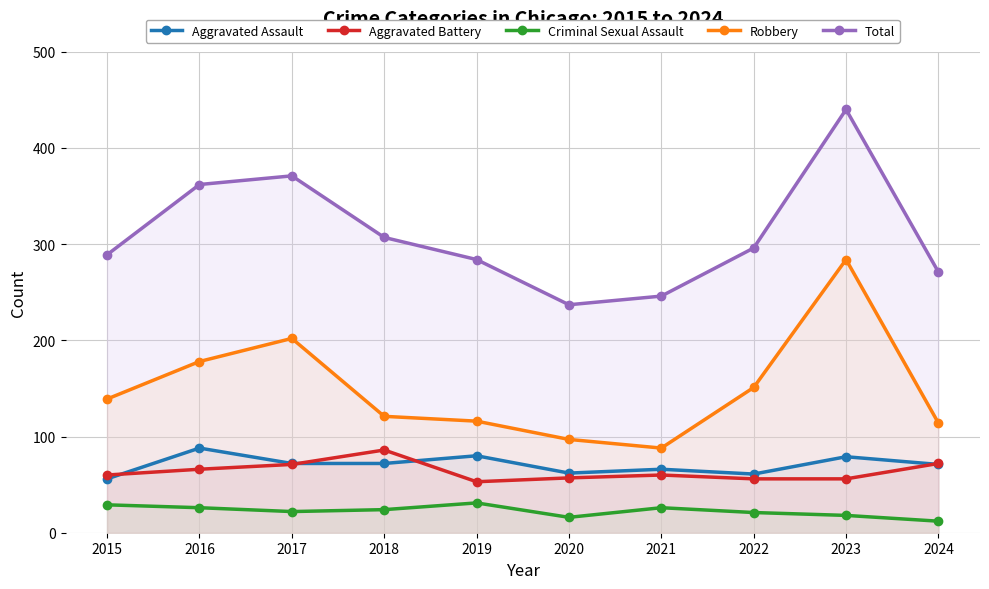

What is the value of the Aggravated Battery point at the 8th from the left?

56